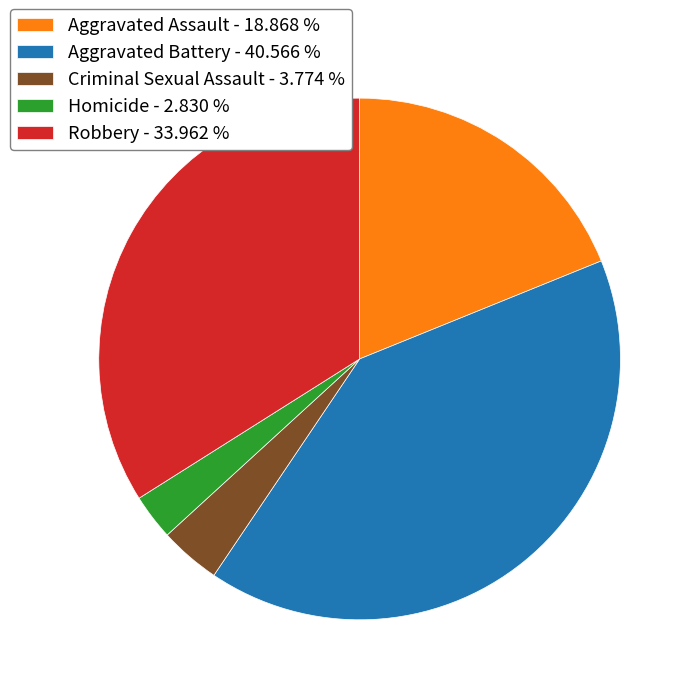

Is it true that Homicide is 15% of the pie?

False